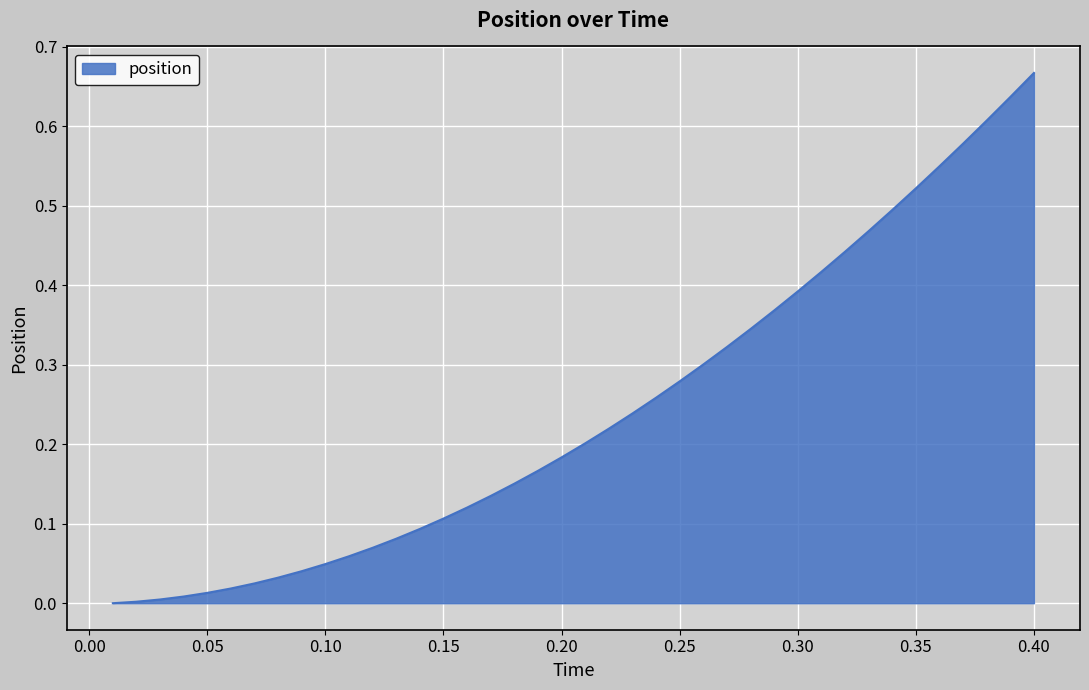

How many lines are shown in the chart?

1